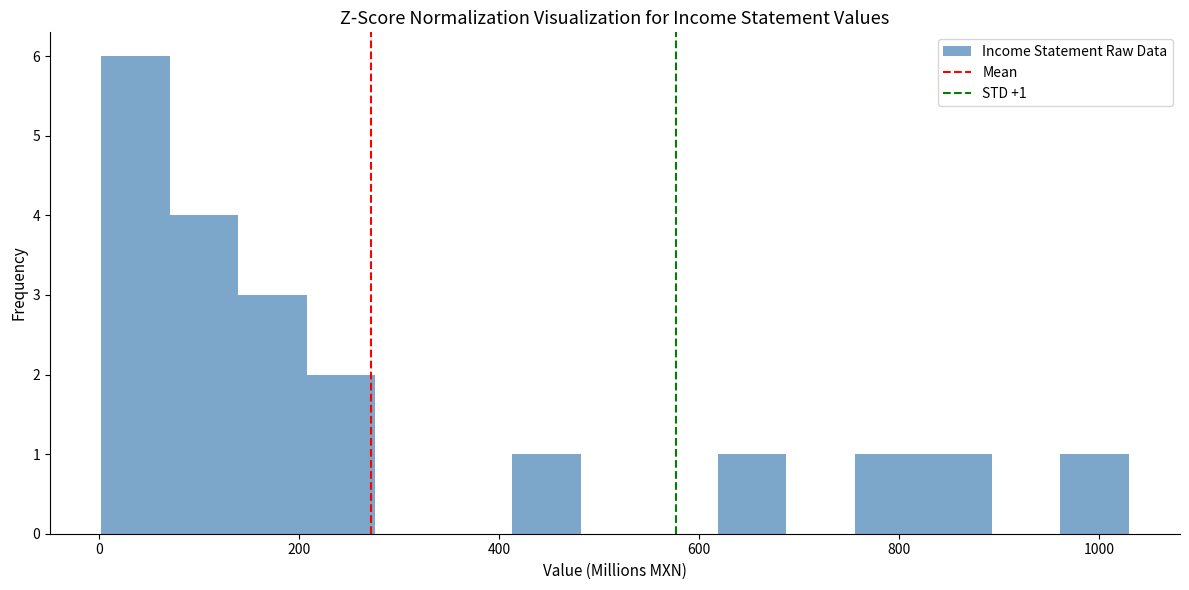

Read against the x-axis, roughly where is the centre of the tallest bar?

40